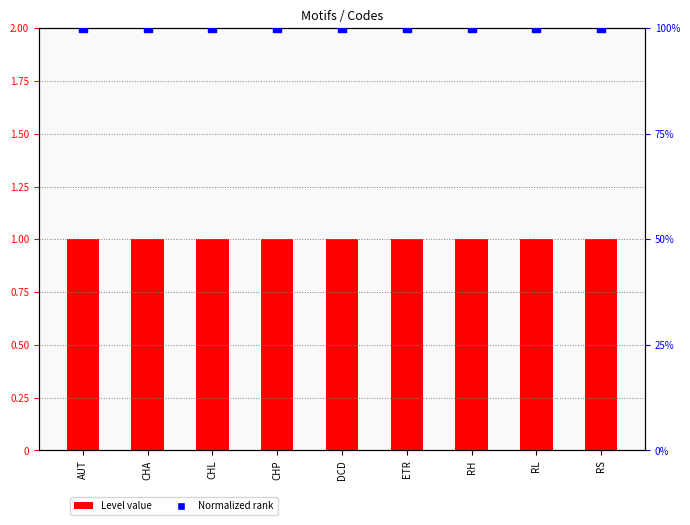

At which category is the sum across all series the highest?

AUT